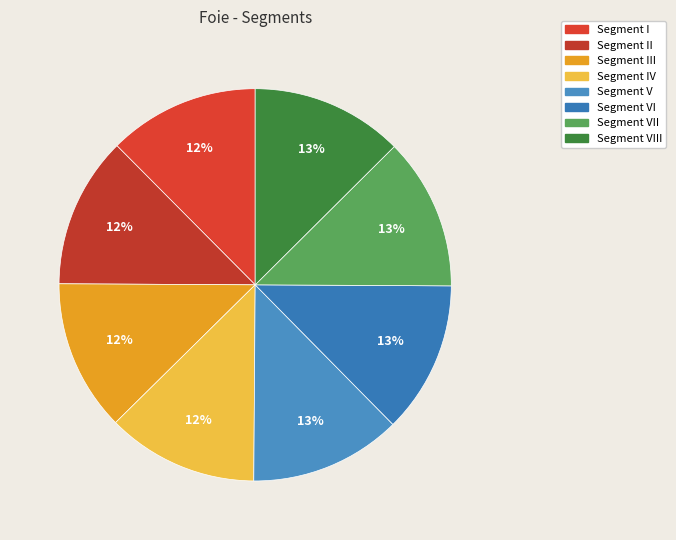

What portion of the pie excludes Segment VIII?

87.5%